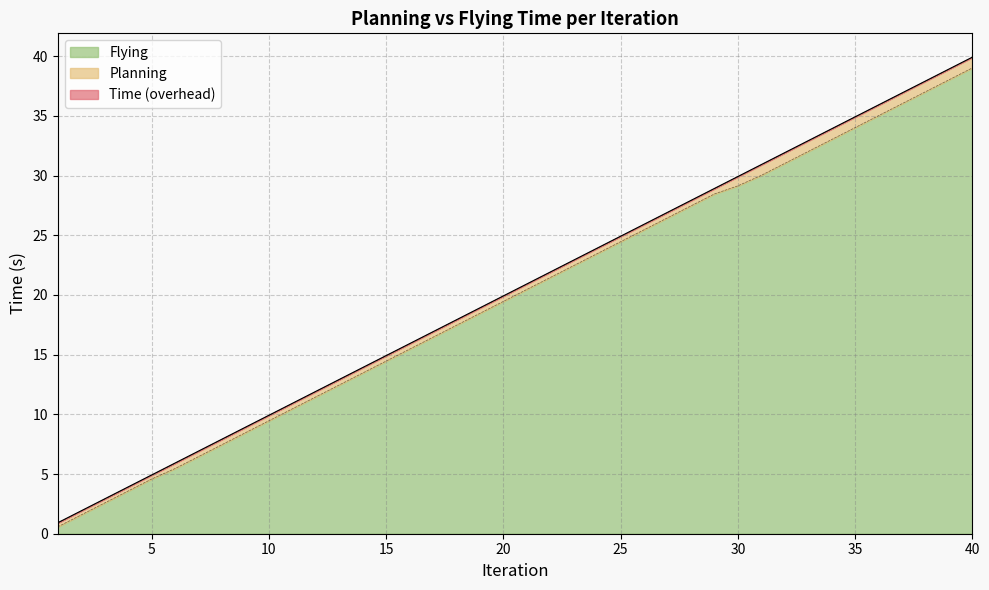

True or false: Flying has a value of 3.6 at 4.

True